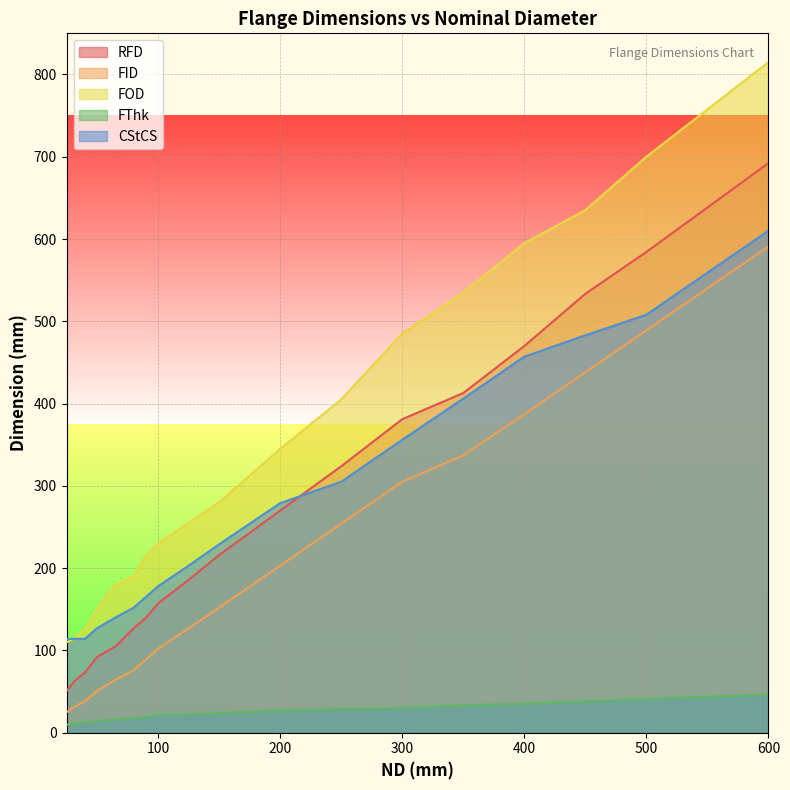

At which category is the sum across all series the highest?

600